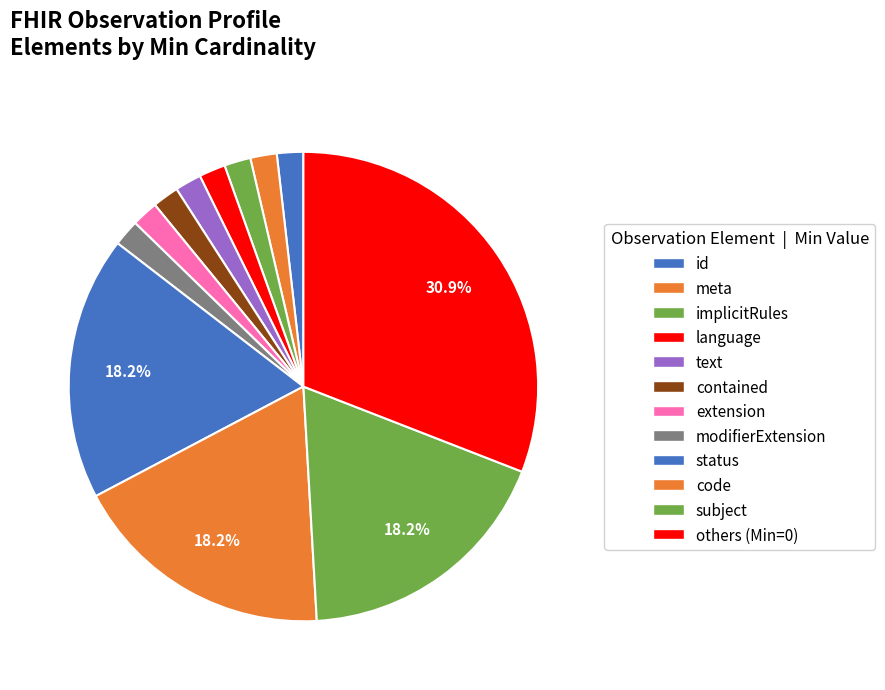

Count the number of slices in the pie.

12